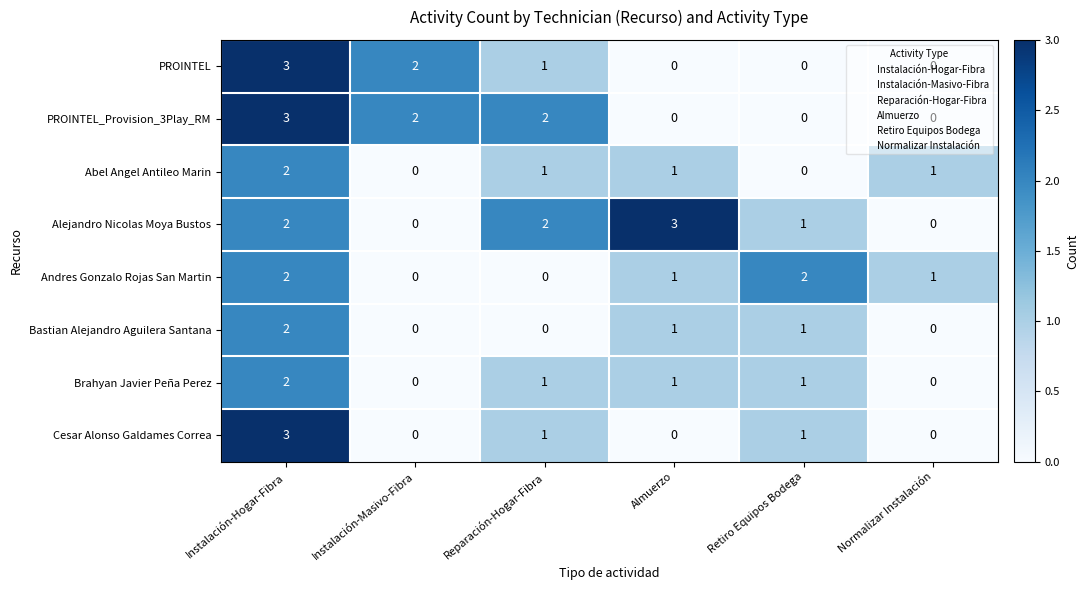

What is the total value across all series at Instalación-Hogar-Fibra?

19